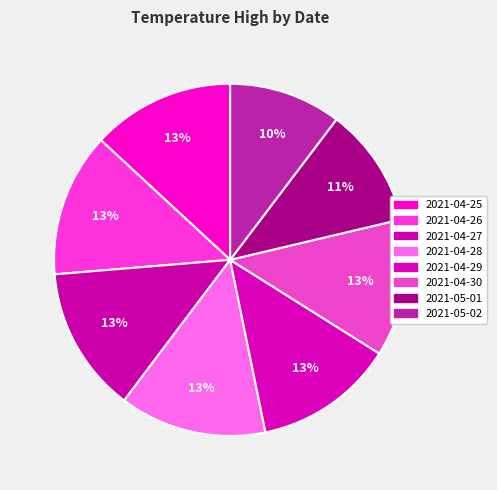

Is it true that 2021-05-02 is 1% of the pie?

False